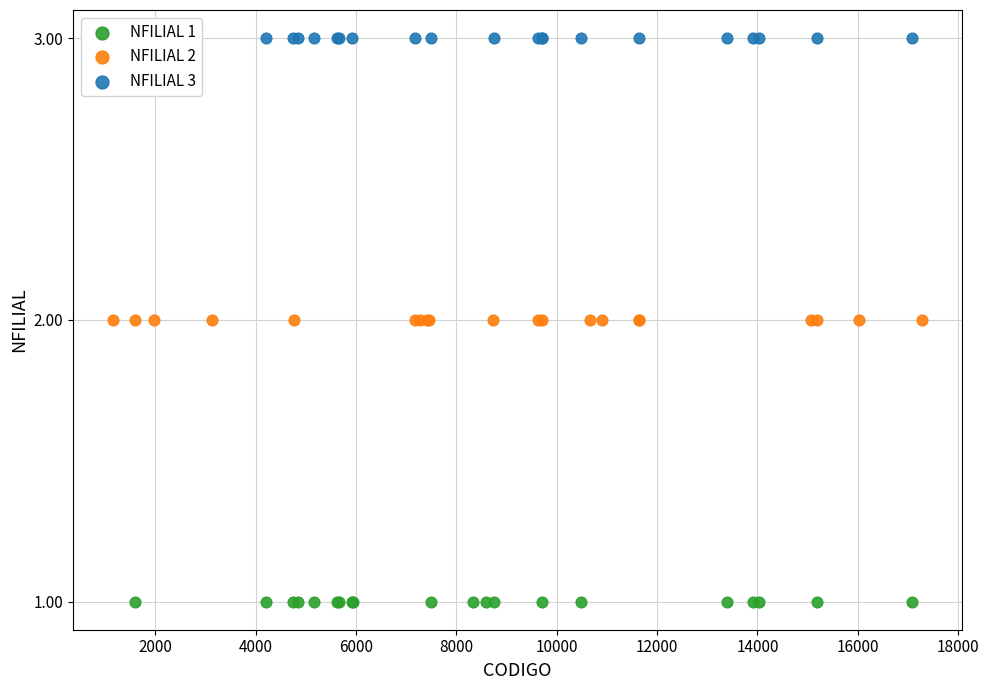

Which series reaches the maximum Y coordinate?

NFILIAL 3